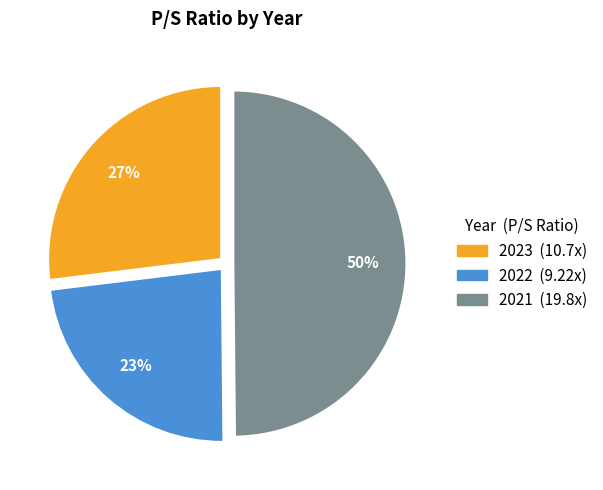

Is 2022 the majority of the pie?

No